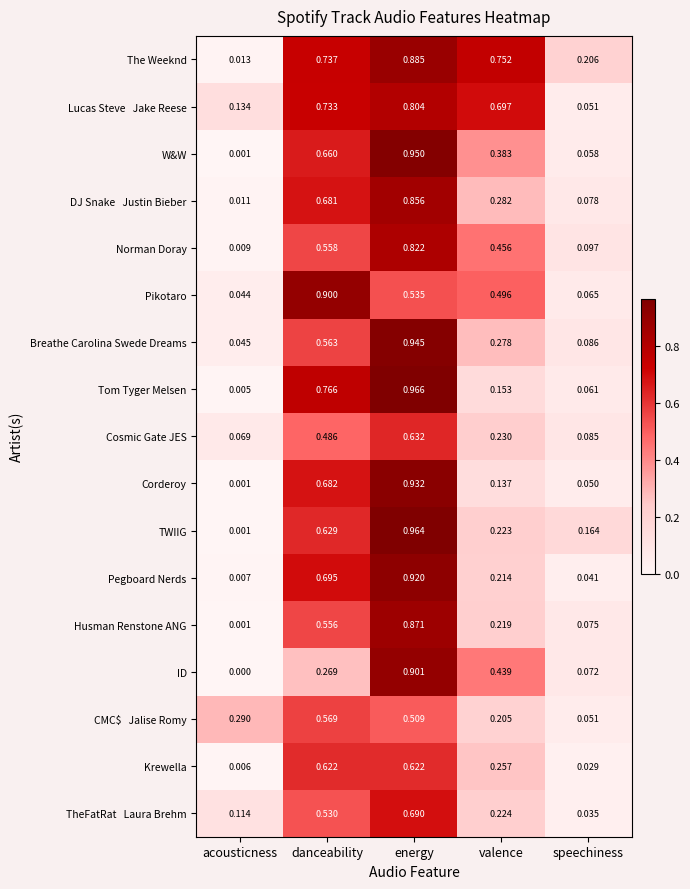

Which series has the largest total across all categories?

The Weeknd